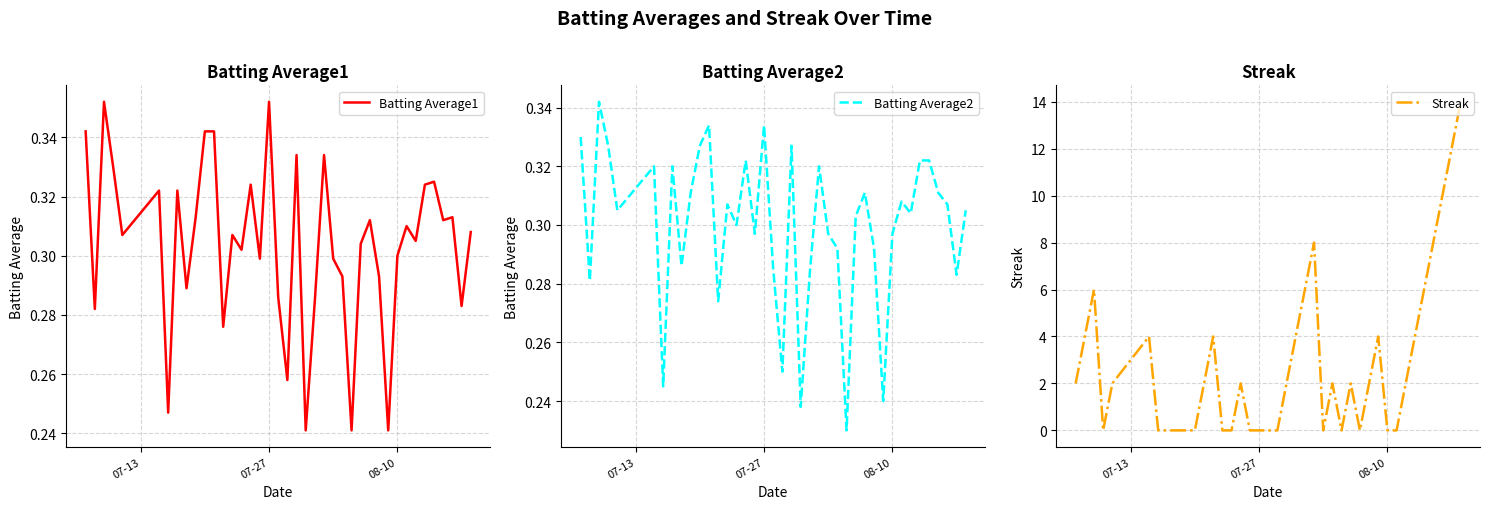

True or false: Streak has more than 0 points higher than both neighbors.

True